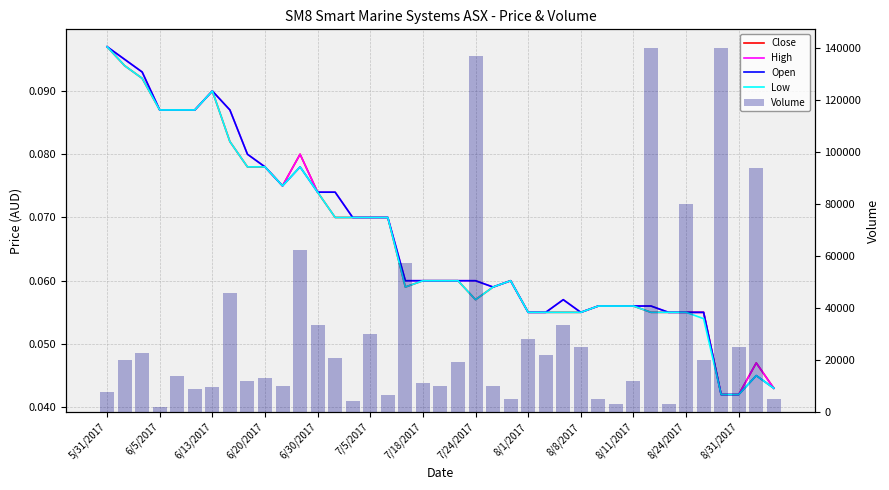

What is the difference between the maximum and minimum values in the Open series?

0.1